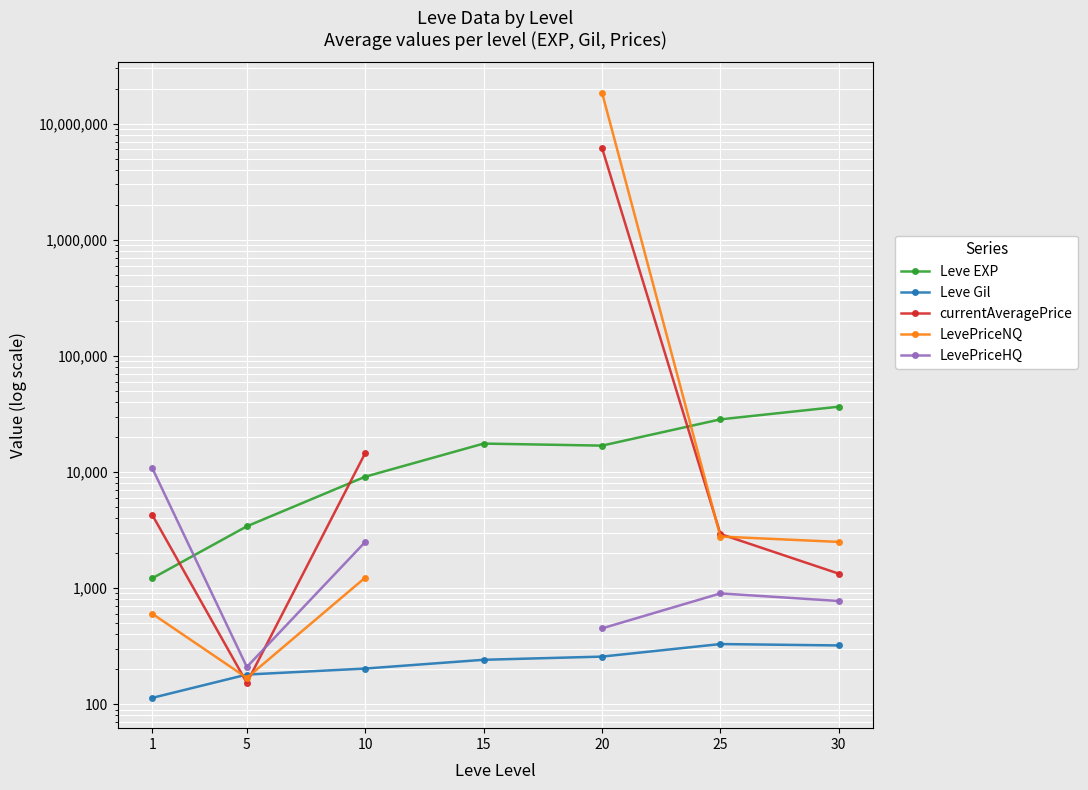

Which category has the lowest value across all series?

1